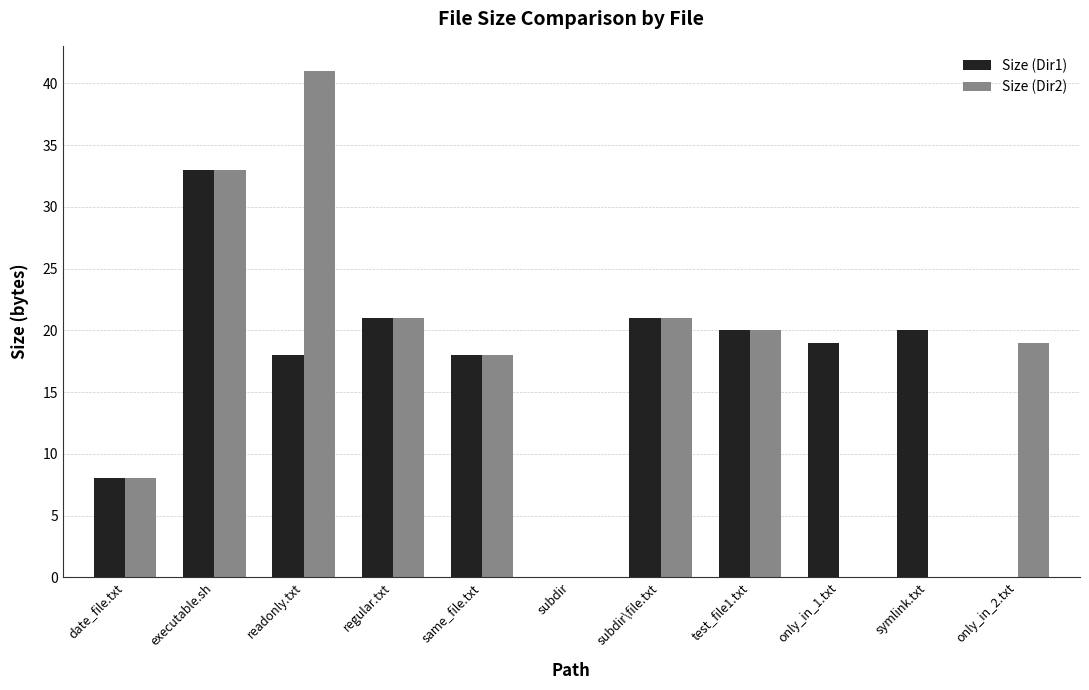

What are all the series names shown in the legend?

Size (Dir1), Size (Dir2)